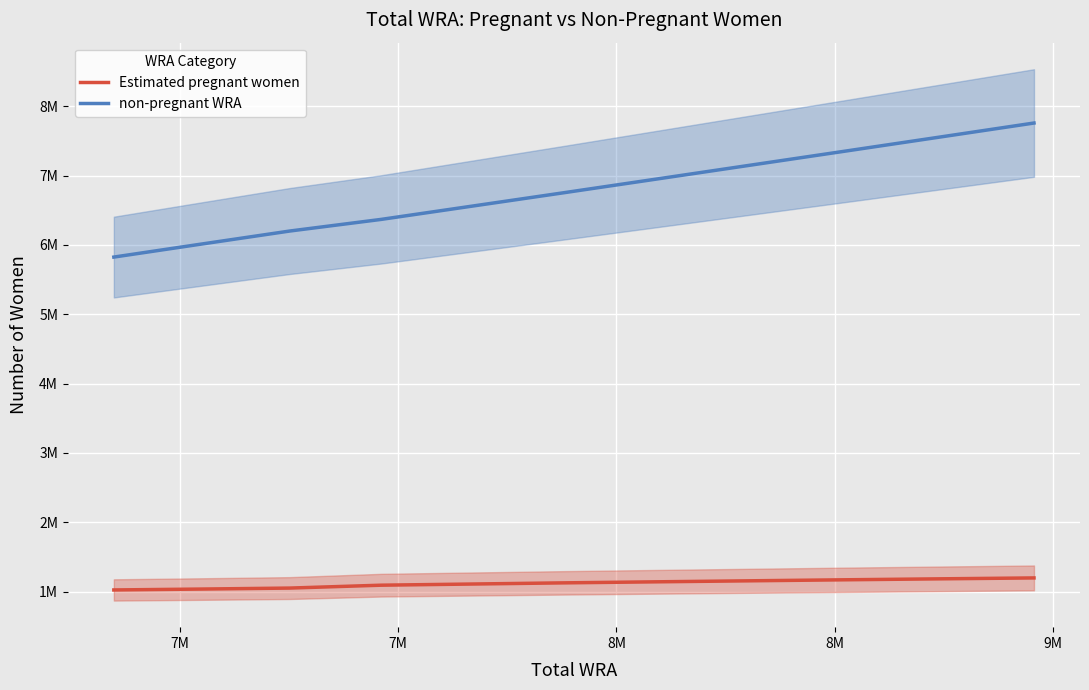

What is the value of the Estimated pregnant women point at the 10th from the left?

1183775.9